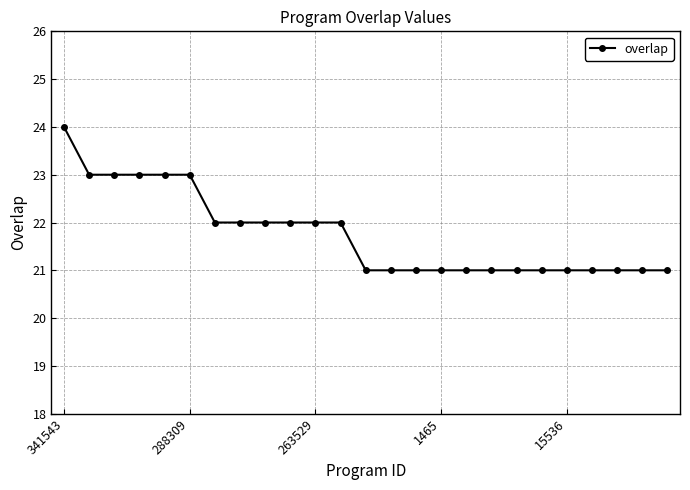

What is the difference between the maximum and minimum values?

3